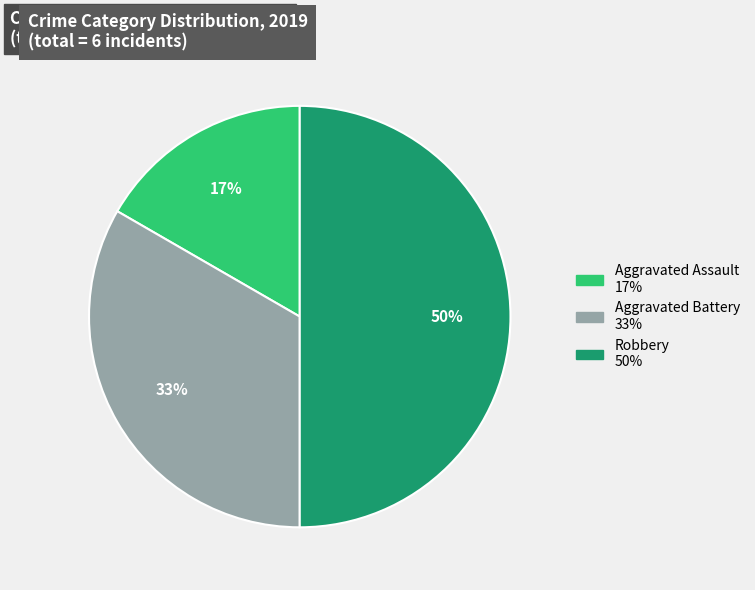

How many slices are in this pie chart?

3